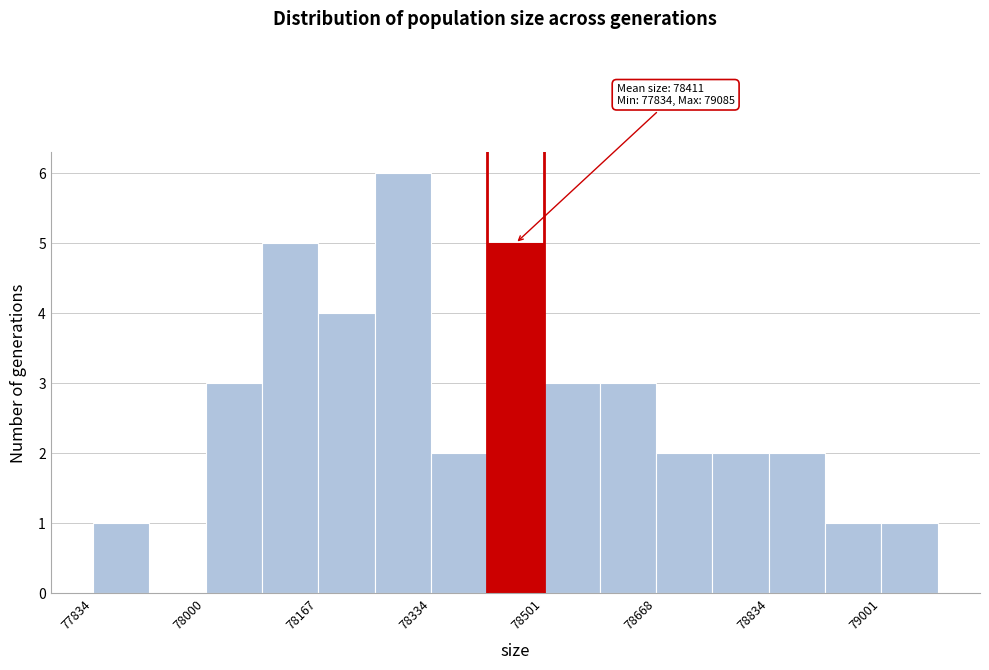

Over which range of the x-axis is the bar tallest?

78260 to 78340